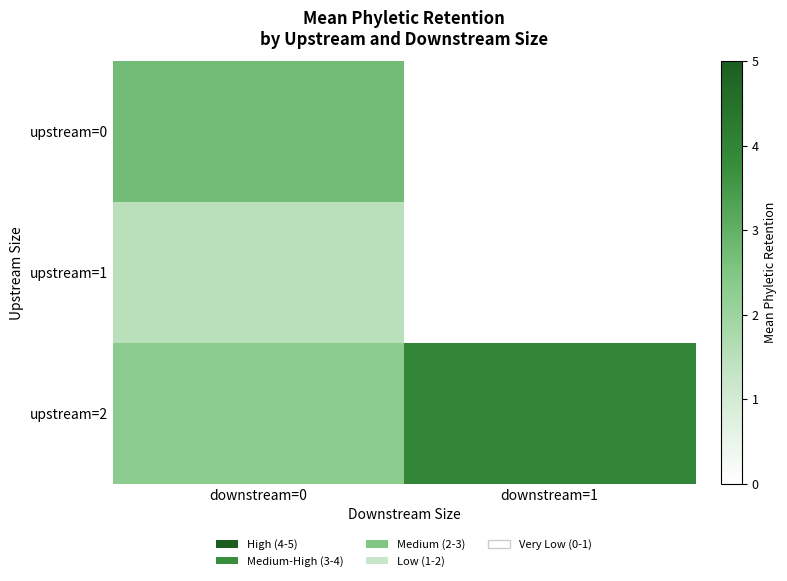

What is the total value across all series at downstream=0?

6.5